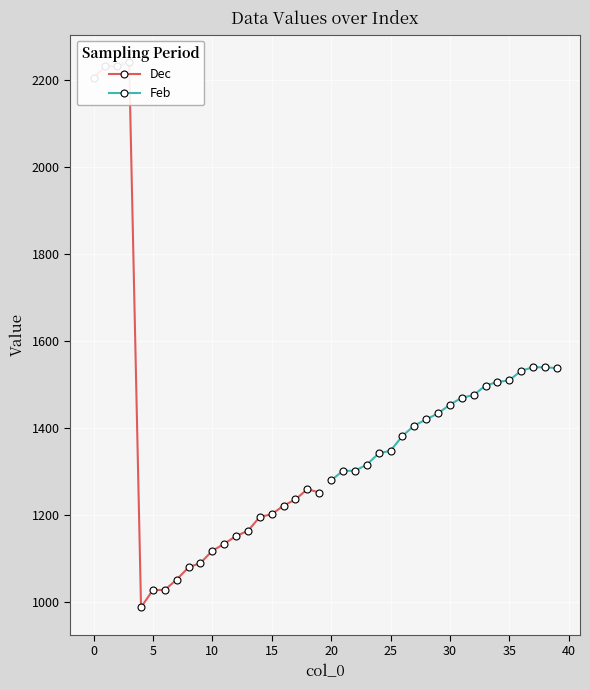

What are all the series names shown in the legend?

Dec, Feb